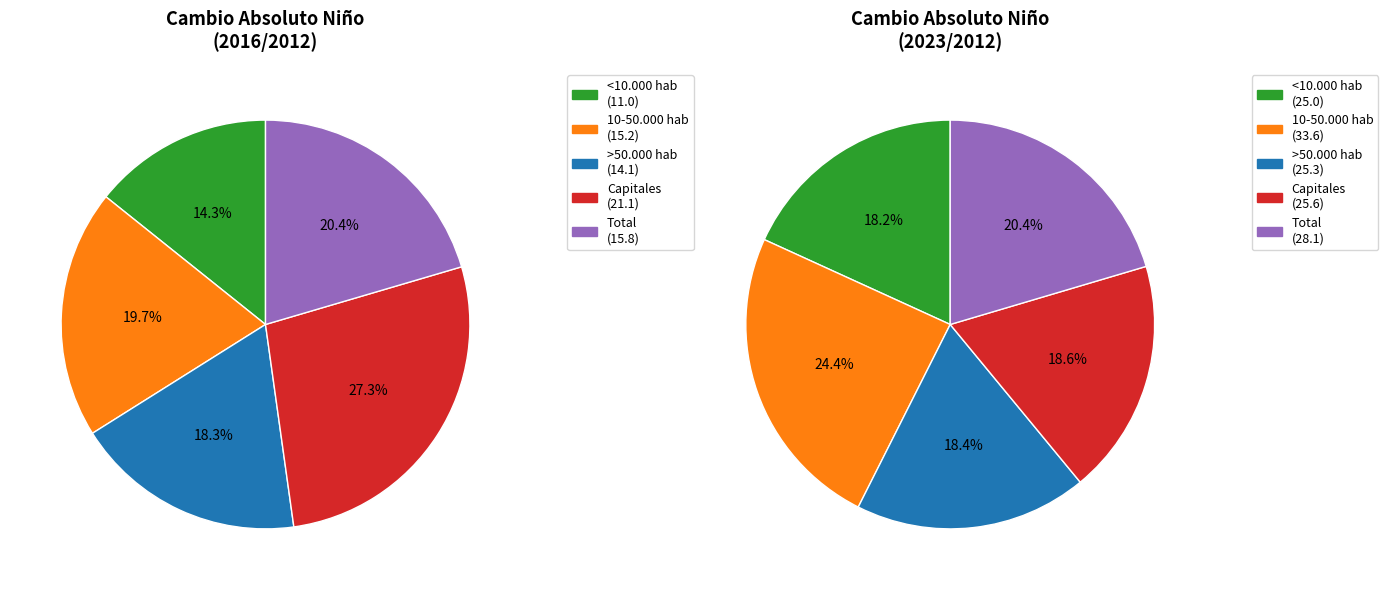

How many segments does this pie chart have?

5